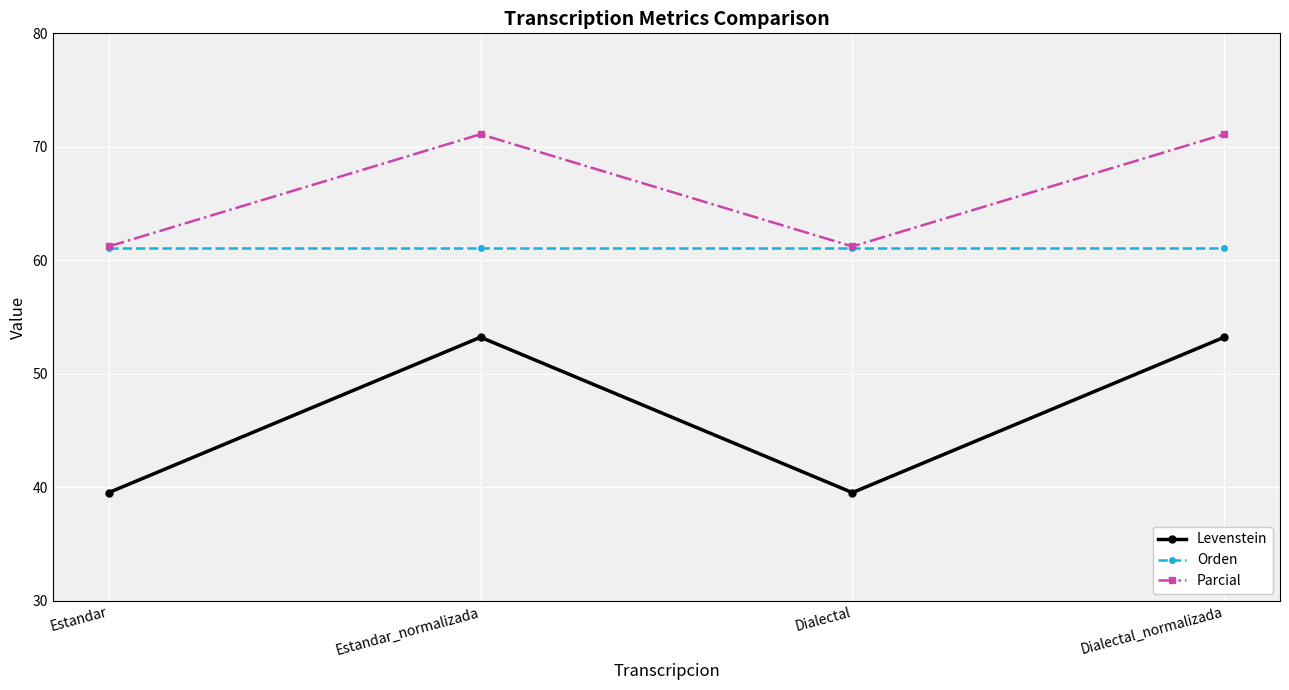

What is the sum of all Levenstein values?

185.5